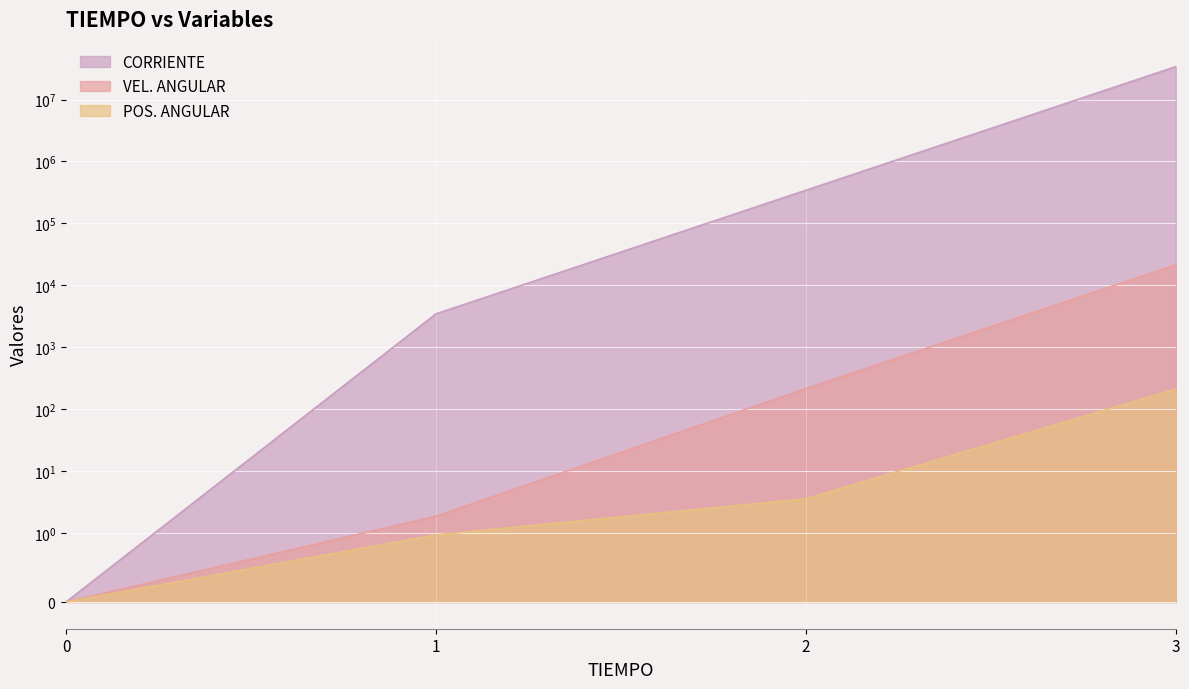

True or false: VEL. ANGULAR and CORRIENTE cross at least once.

False